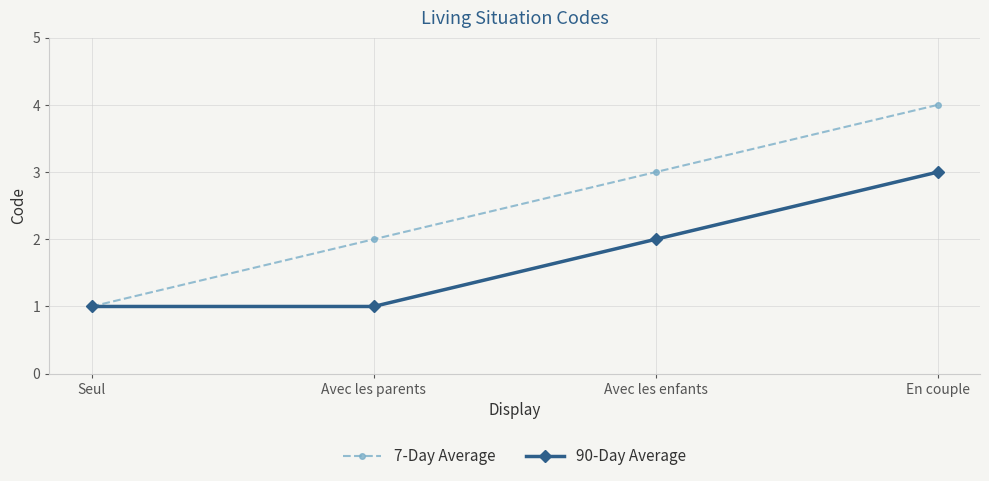

True or false: 7-Day Average has a value of 2 at Seul.

False